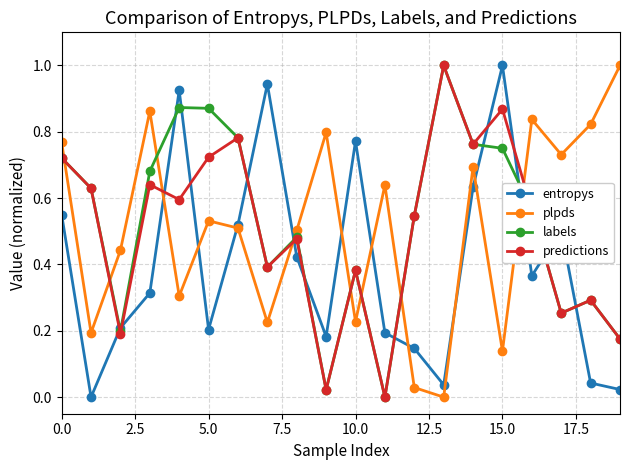

How many values in the labels series exceed 0?

19